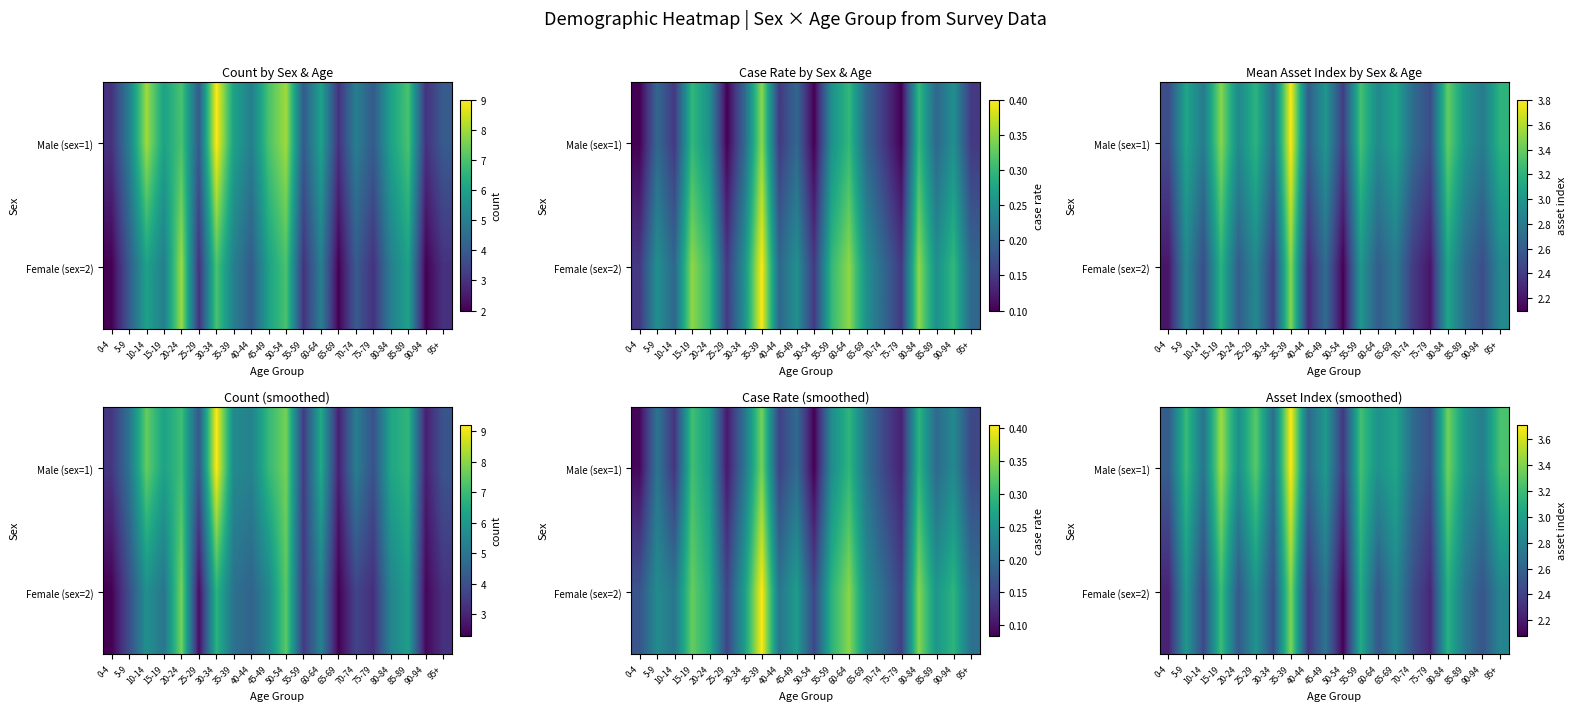

List the labels in order of row_1 value, smallest first.

50-54, 0-4, 75-79, 40-44, 10-14, 30-34, 70-74, 90-94, 60-64, 20-24, 45-49, 85-89, 95+, 65-69, 25-29, 5-9, 55-59, 80-84, 15-19, 35-39